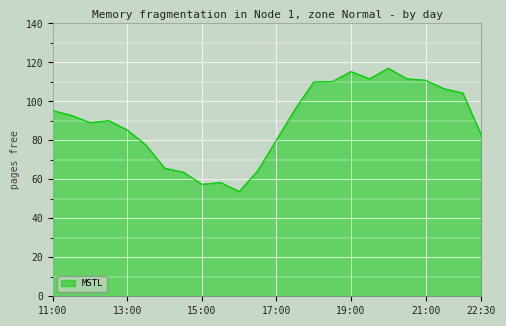

What is the difference between the maximum and minimum values?

63.3